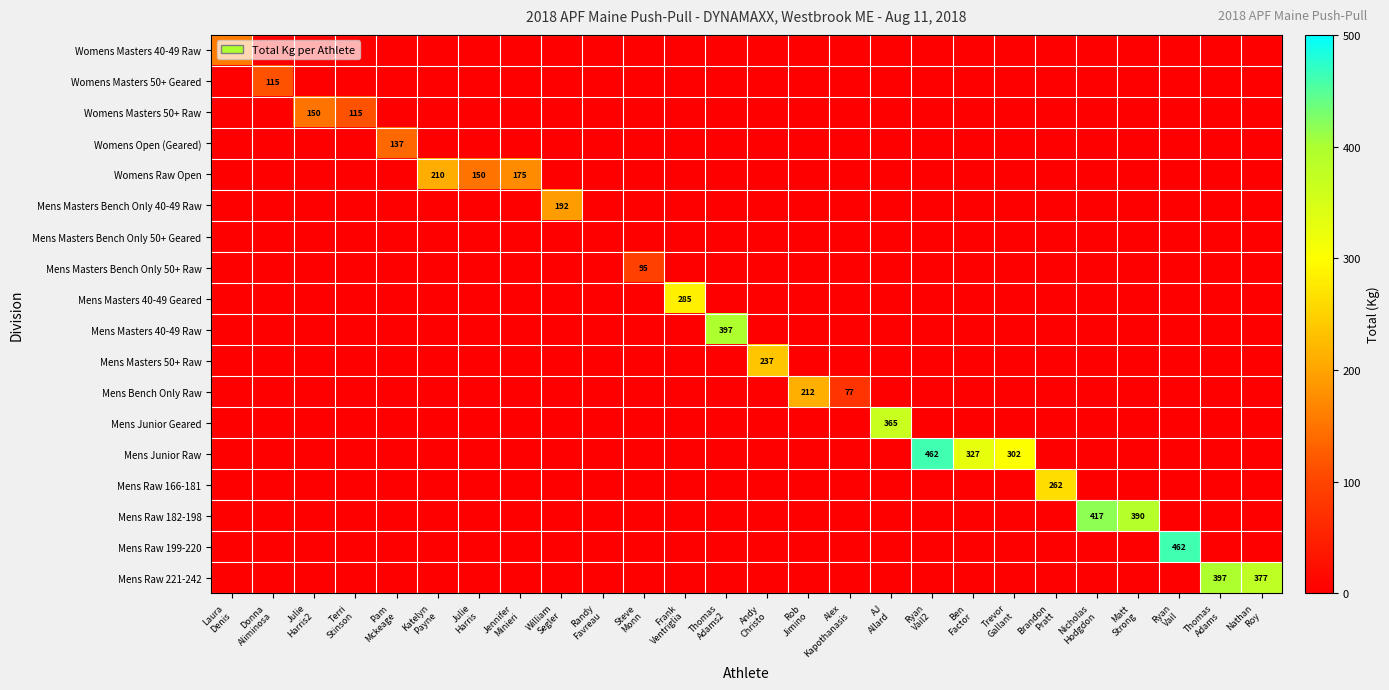

Is it true that Mens Masters 40-49 Raw equals 0.0 at Matt Strong?

True